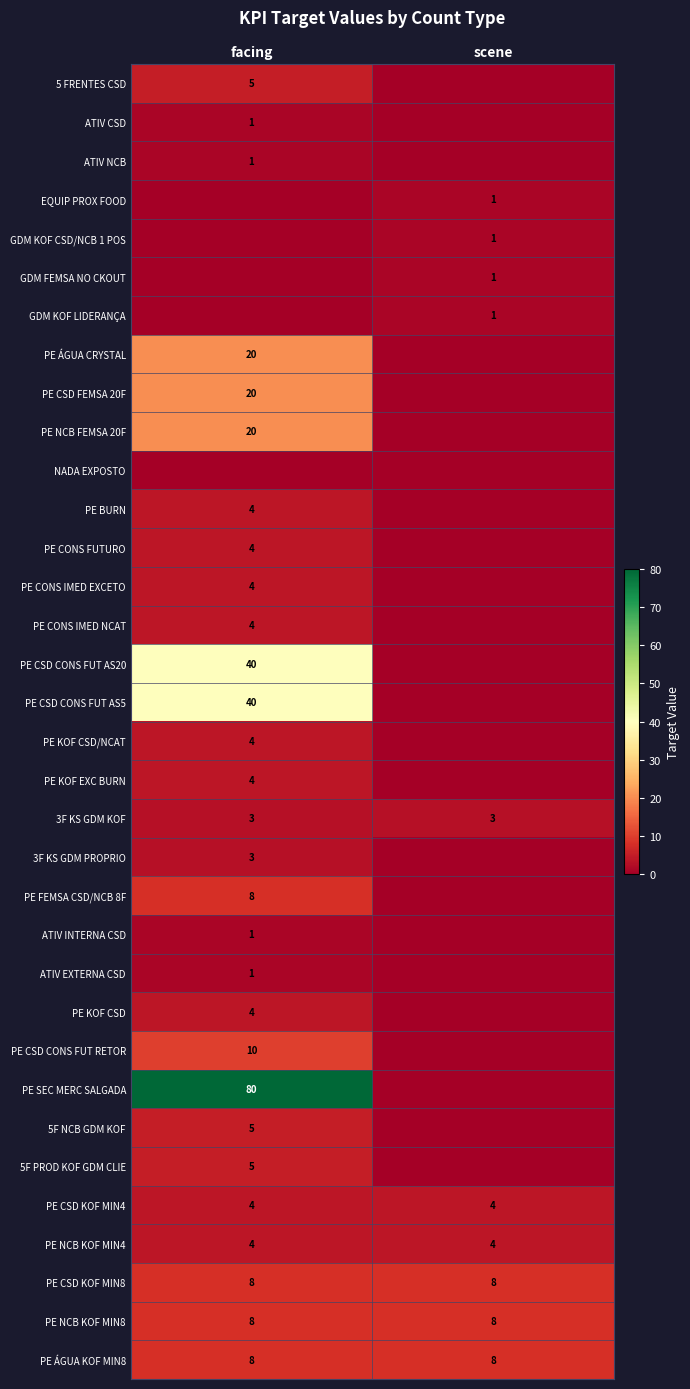

True or false: PE NCB FEMSA 20F has a value of 4 at facing.

False